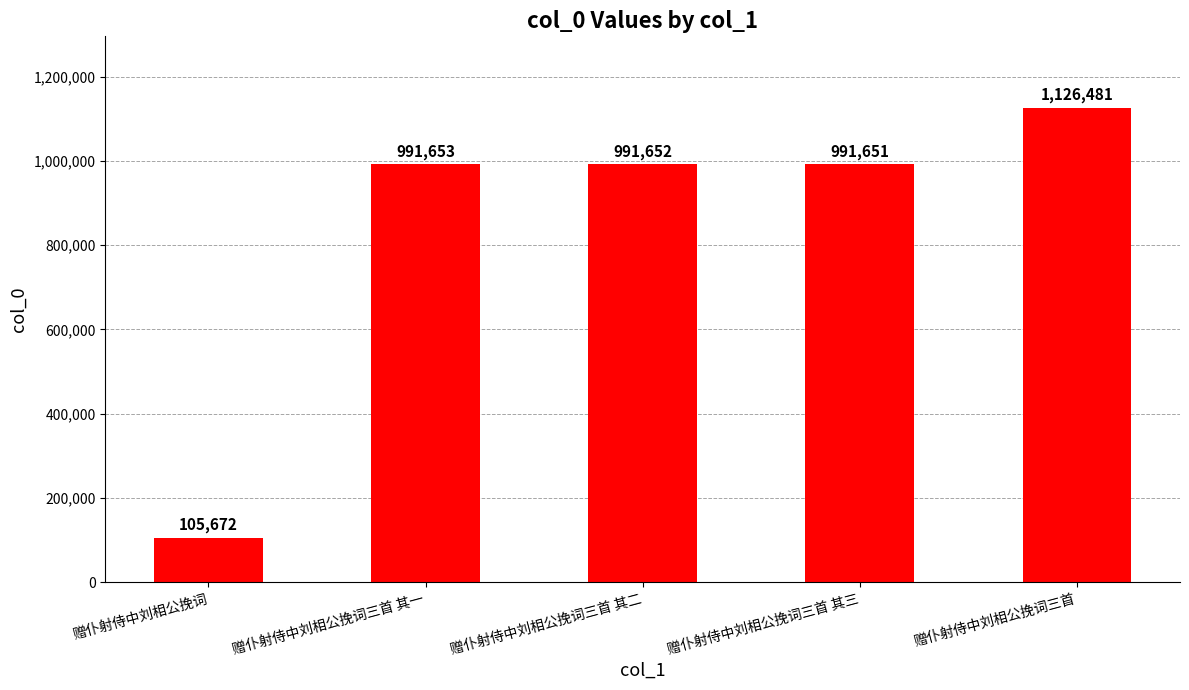

Reading left to right, extract all data points from this chart.

赠仆射侍中刘相公挽词=105672	赠仆射侍中刘相公挽词三首 其一=991653	赠仆射侍中刘相公挽词三首 其二=991652	赠仆射侍中刘相公挽词三首 其三=991651	赠仆射侍中刘相公挽词三首=1126481